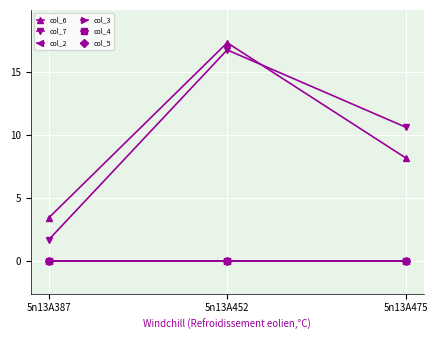

Is this an area chart (filled region under the line)?

No